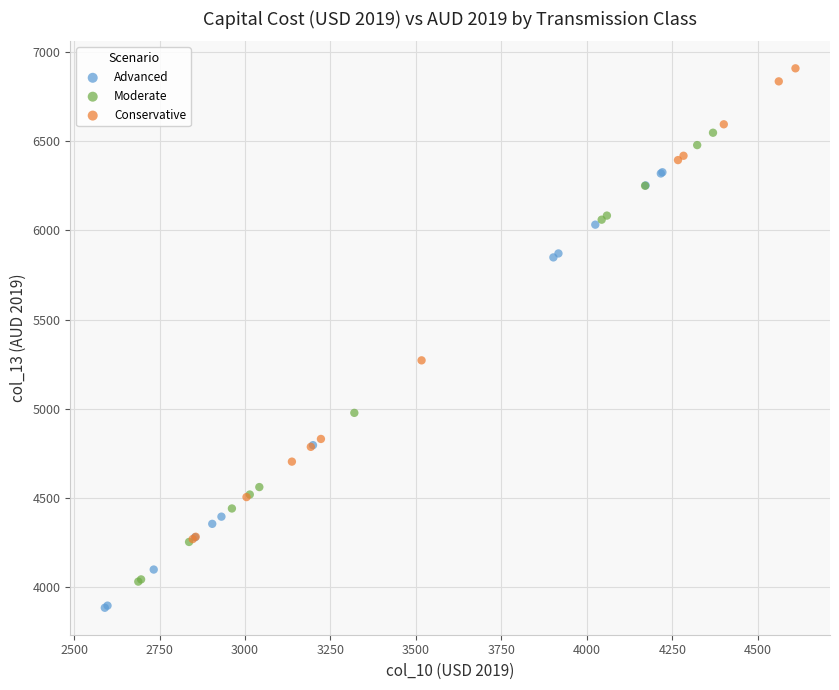

Which series has the widest spread of Y values?

Conservative